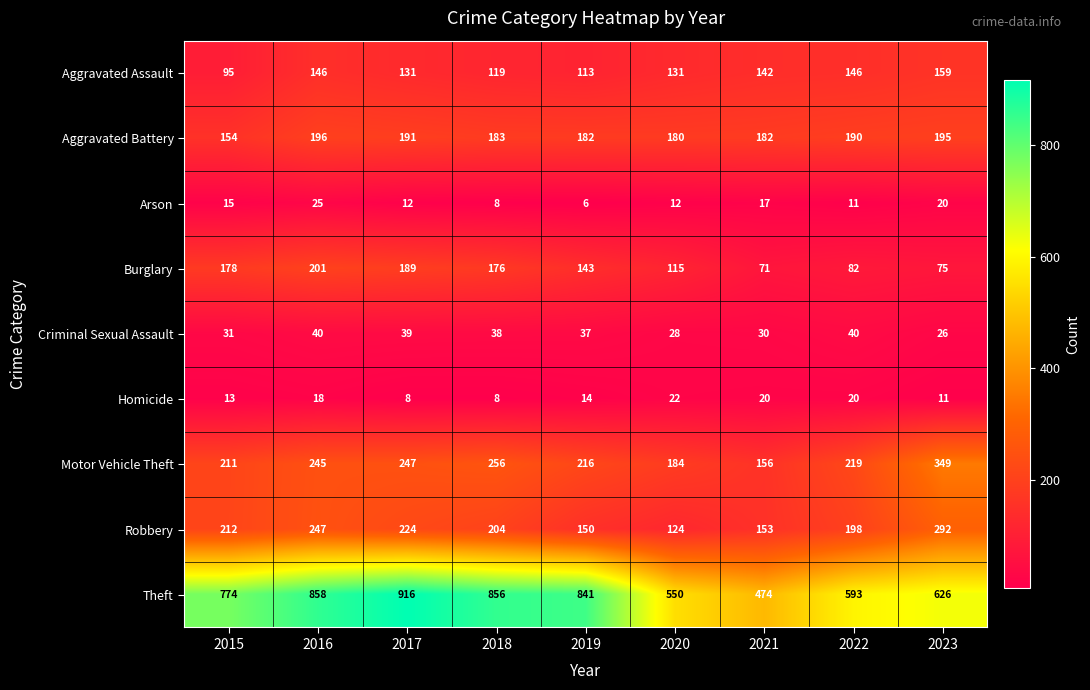

Is the value of Criminal Sexual Assault at 2020 greater than the value of Burglary at 2021?

No